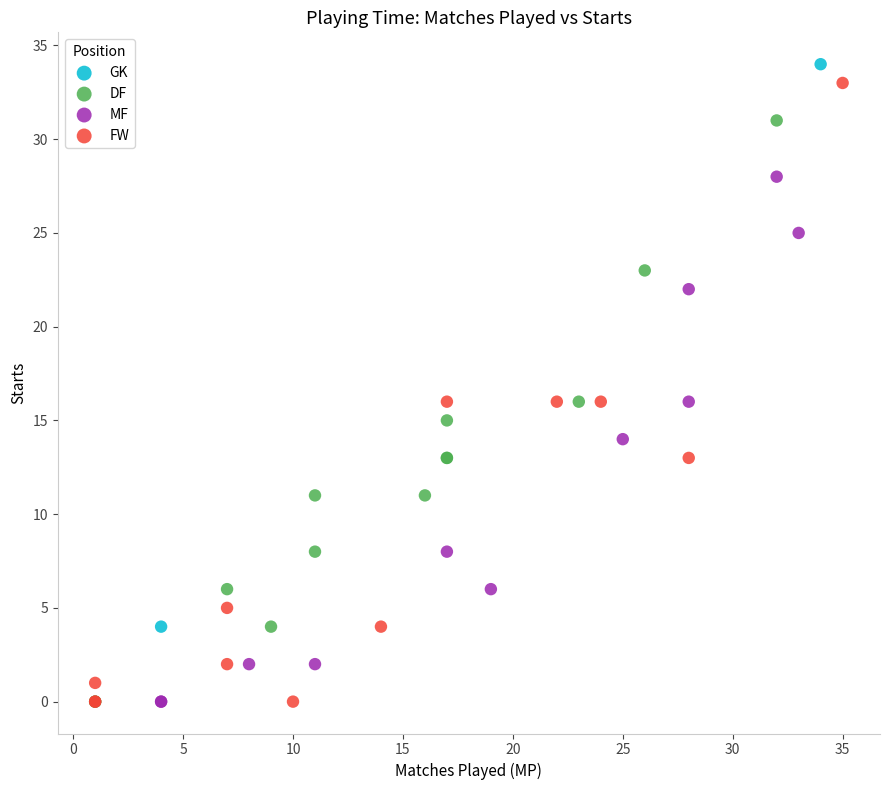

Which series has the largest Y range (max minus min)?

FW